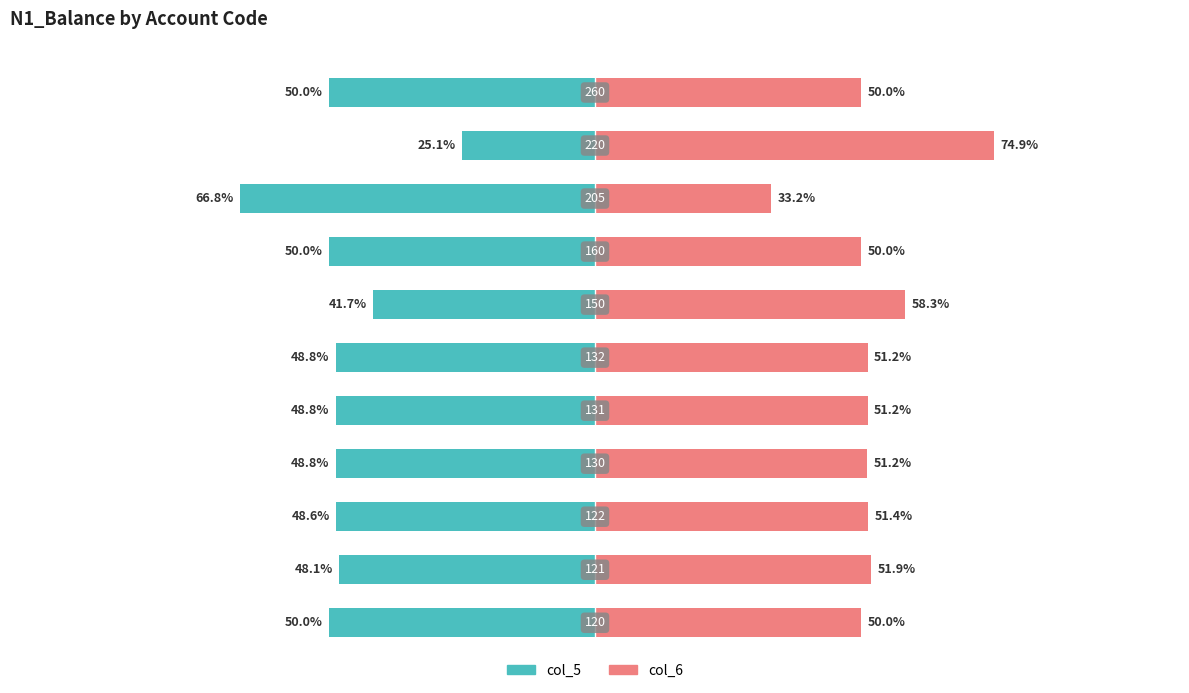

At how many categories does at least one series exceed -2?

11